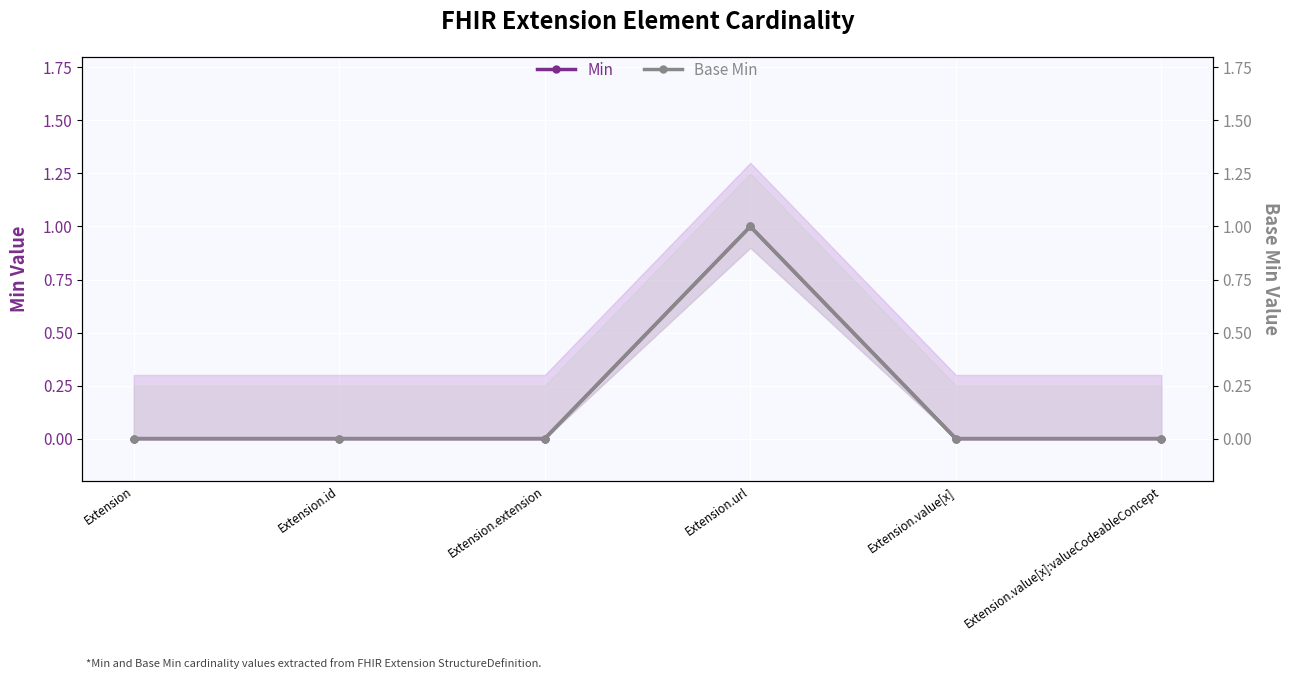

What is the difference between the maximum and second lowest values in the Base Min series?

1